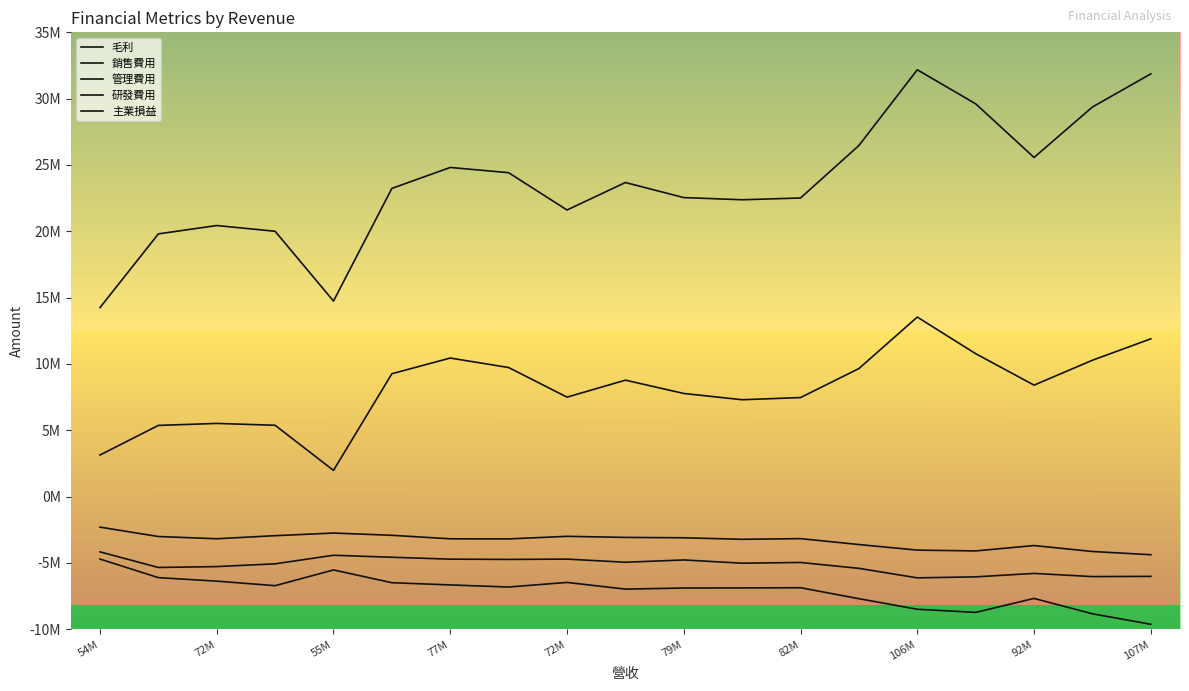

Does the chart display data point markers on the line(s)?

No